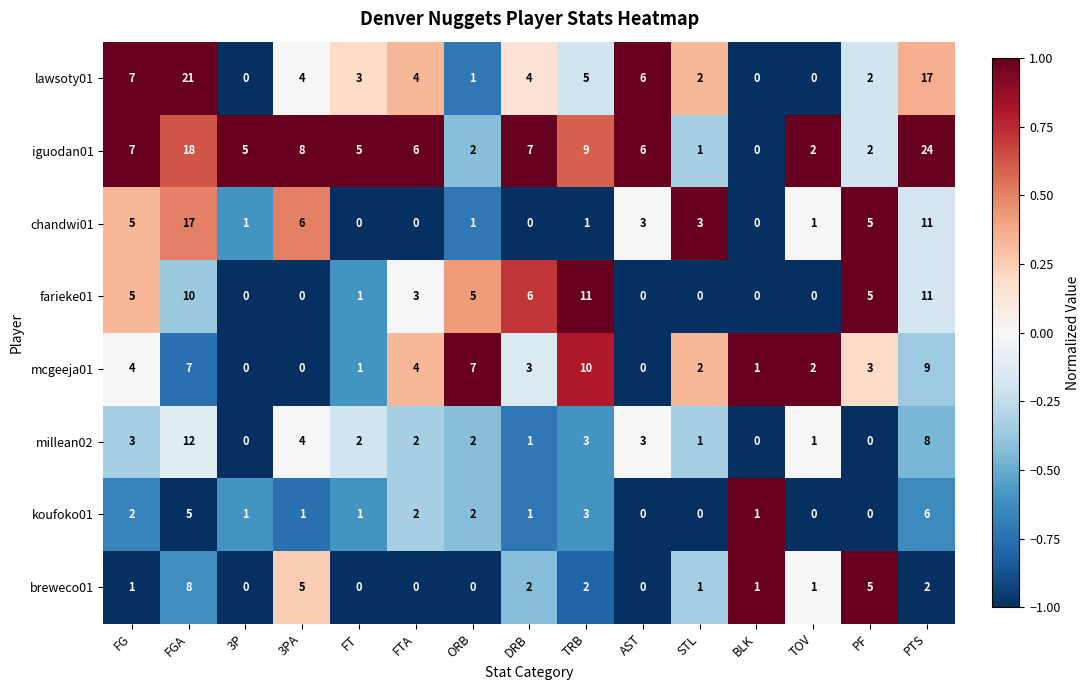

What is the smallest value displayed?

0